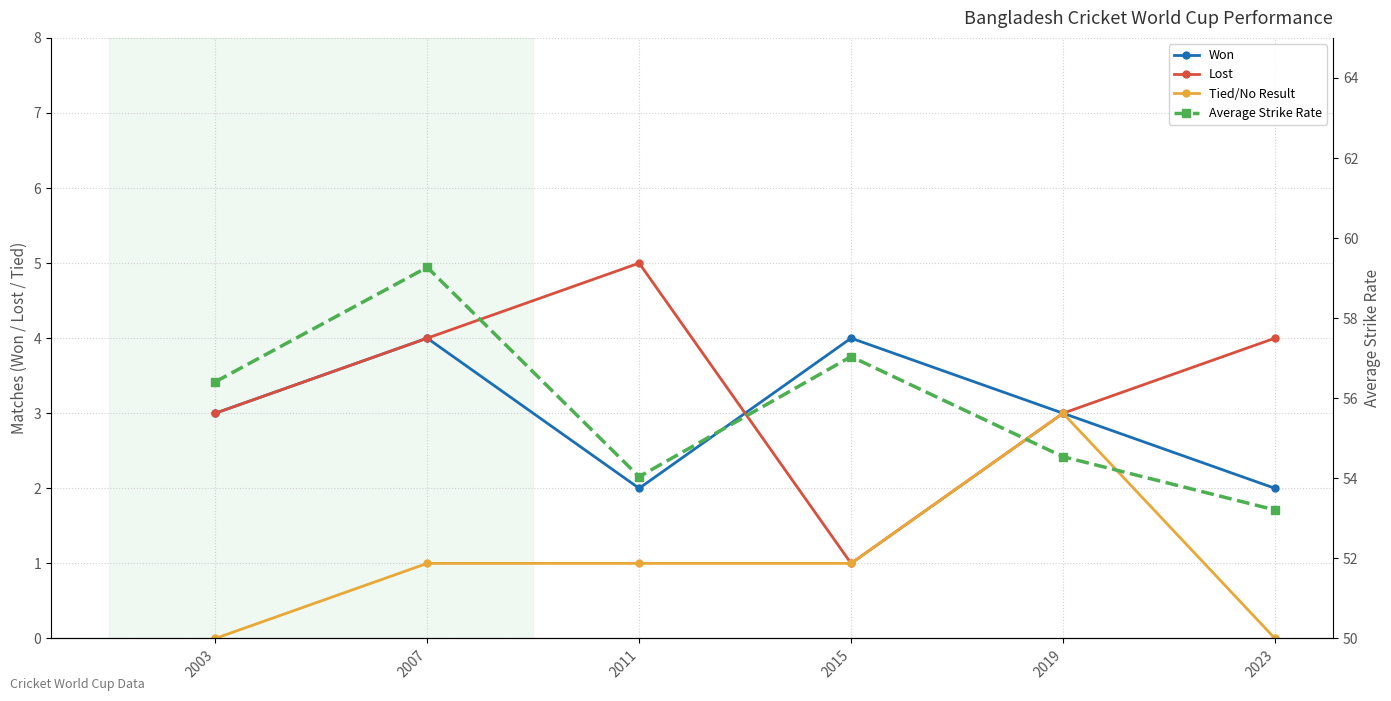

True or false: Won and Tied/No Result cross at least once.

False